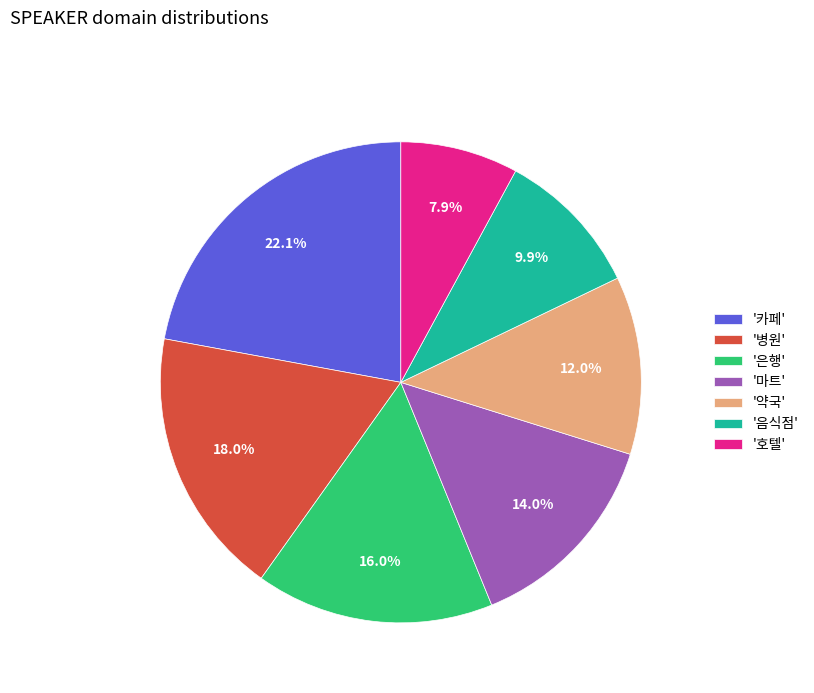

What is the total percentage of '병원' and '카페'?

40.1%